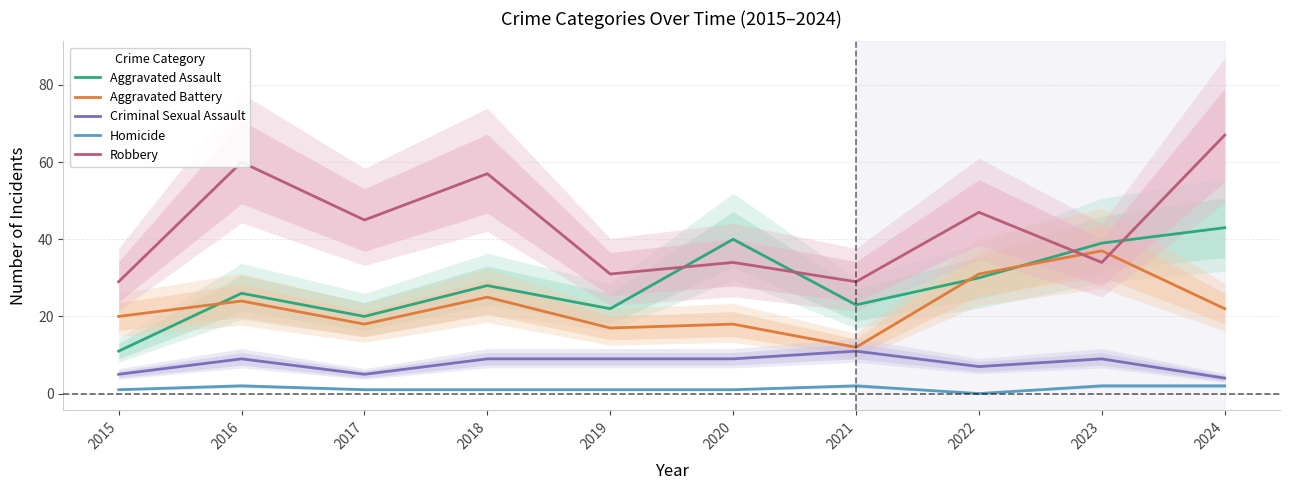

What are all the series names shown in the legend?

Aggravated Assault, Aggravated Battery, Criminal Sexual Assault, Homicide, Robbery